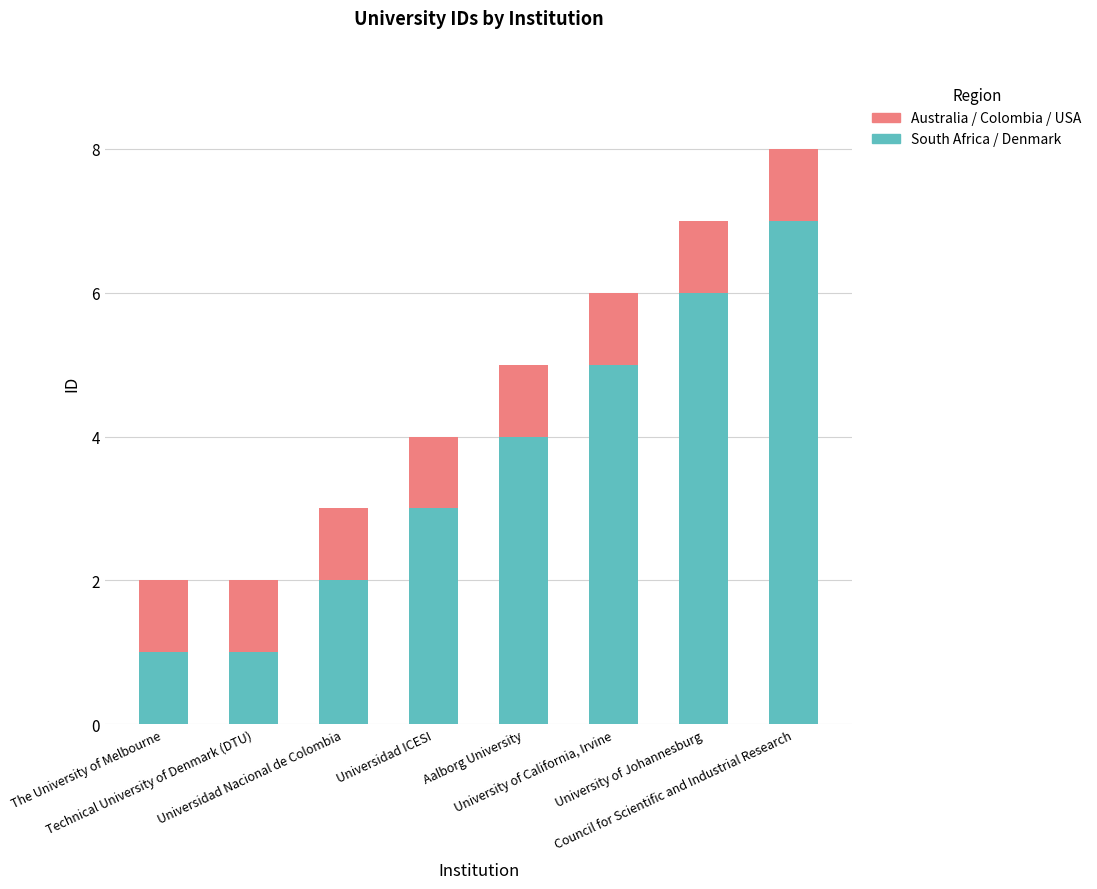

What is the difference between the maximum and minimum values in the South Africa / Denmark series?

6